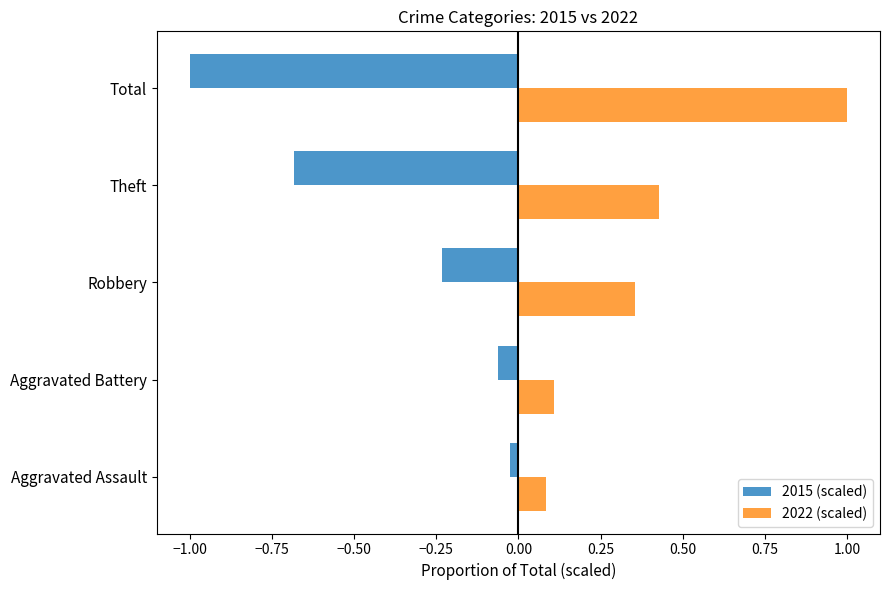

At how many categories does at least one series exceed 0?

5